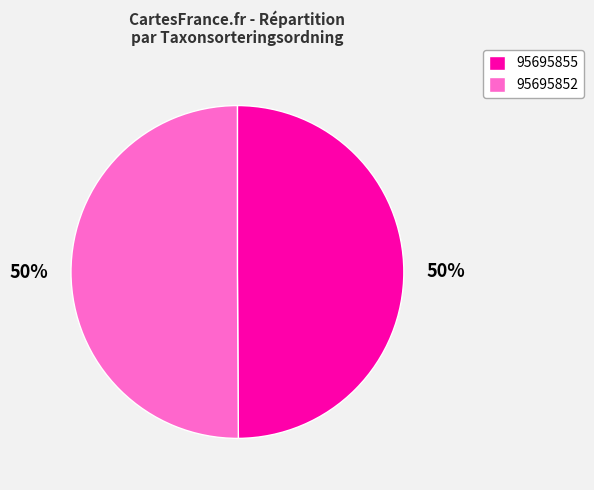

What percentage is the 95695855 slice, to the nearest percent?

50%